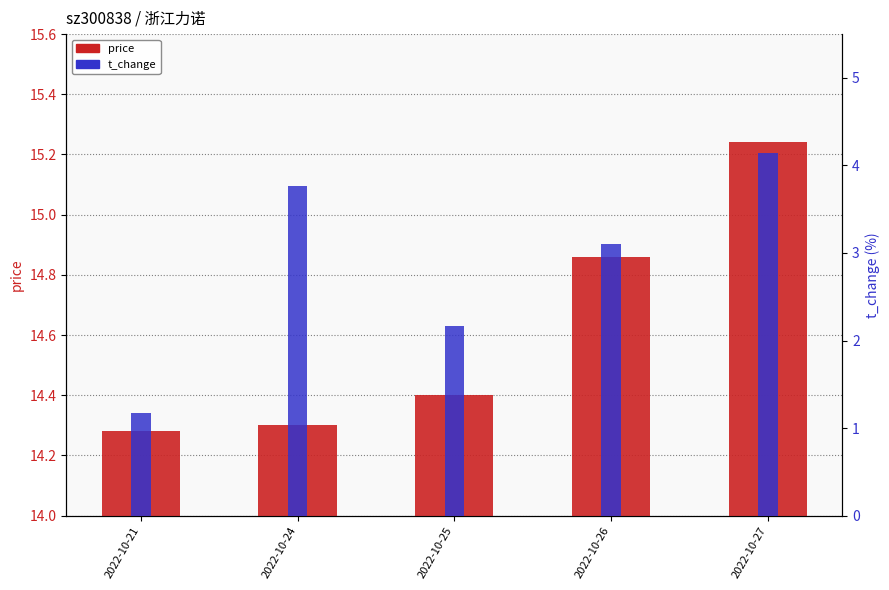

How many bars are there in each group?

2